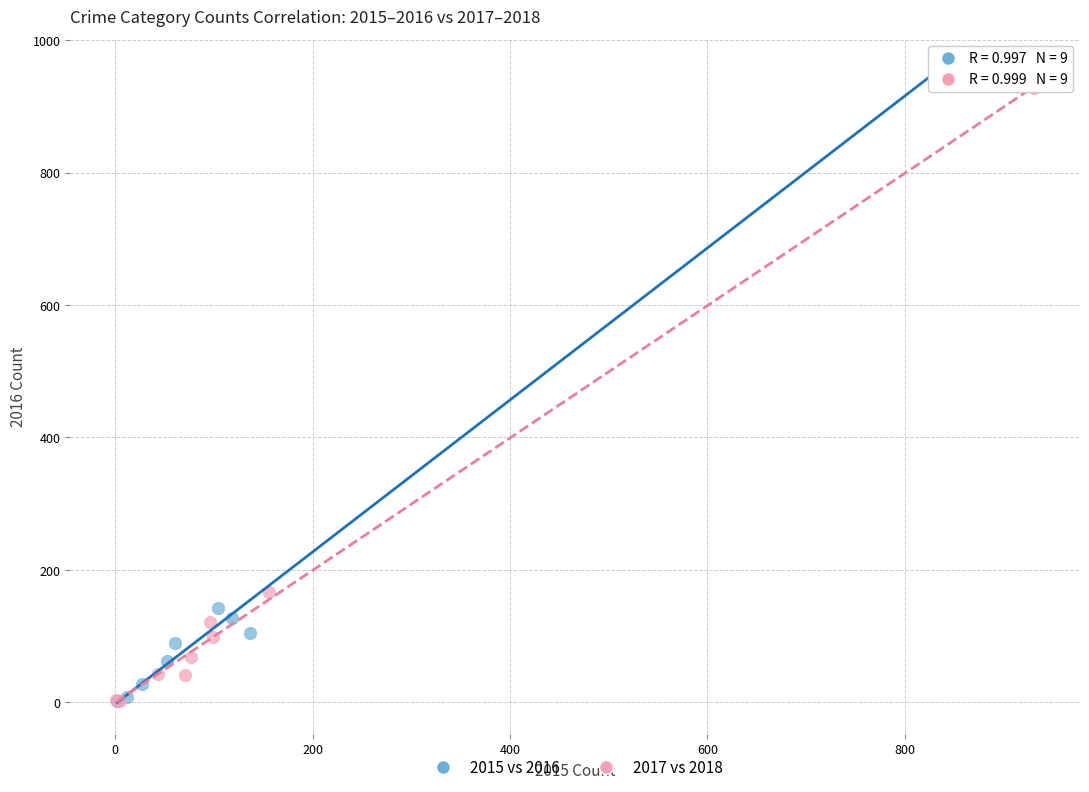

Which series has the widest spread of Y values?

2015 vs 2016